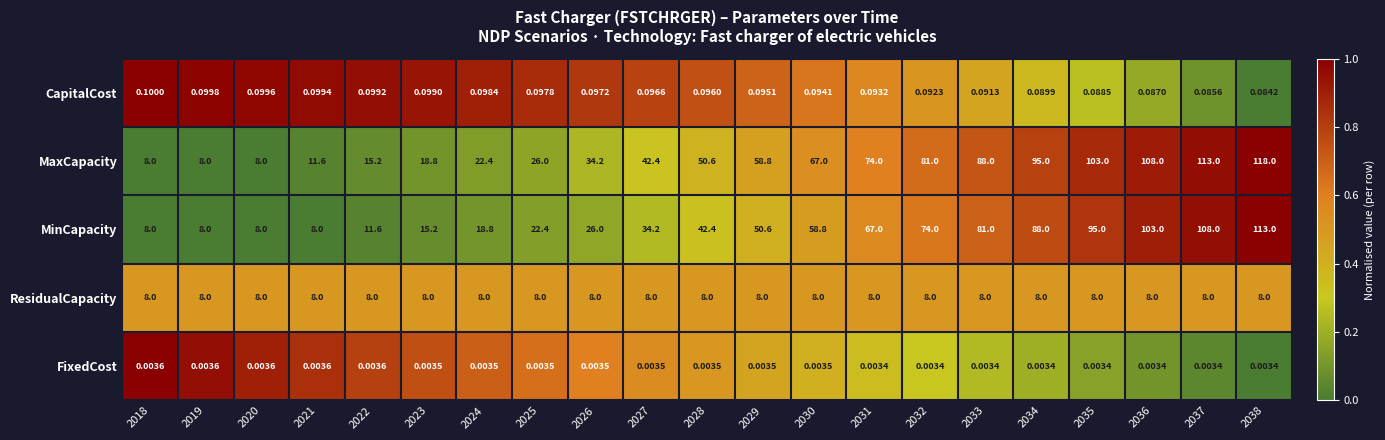

Which series has the largest range (max minus min)?

MaxCapacity